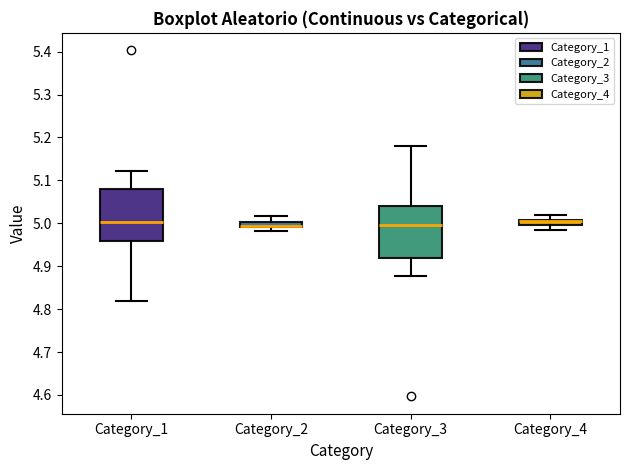

Where is the upper edge of the box for Category_4 on the y-axis? The values are not printed on the chart, so give them approximately, as read against the axis.

5.01